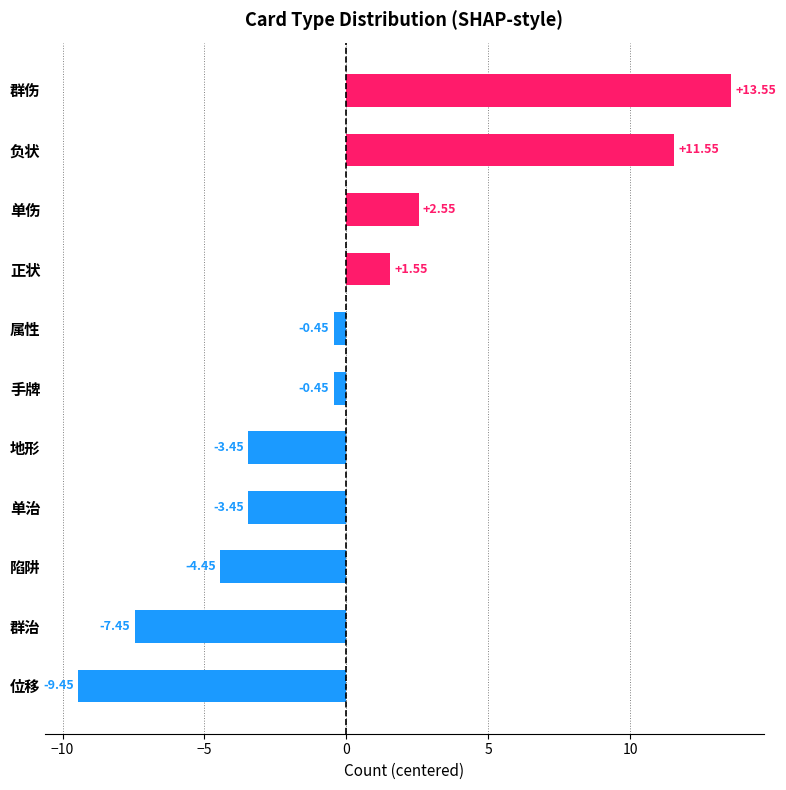

At which category does the chart reach its peak across all series?

群伤